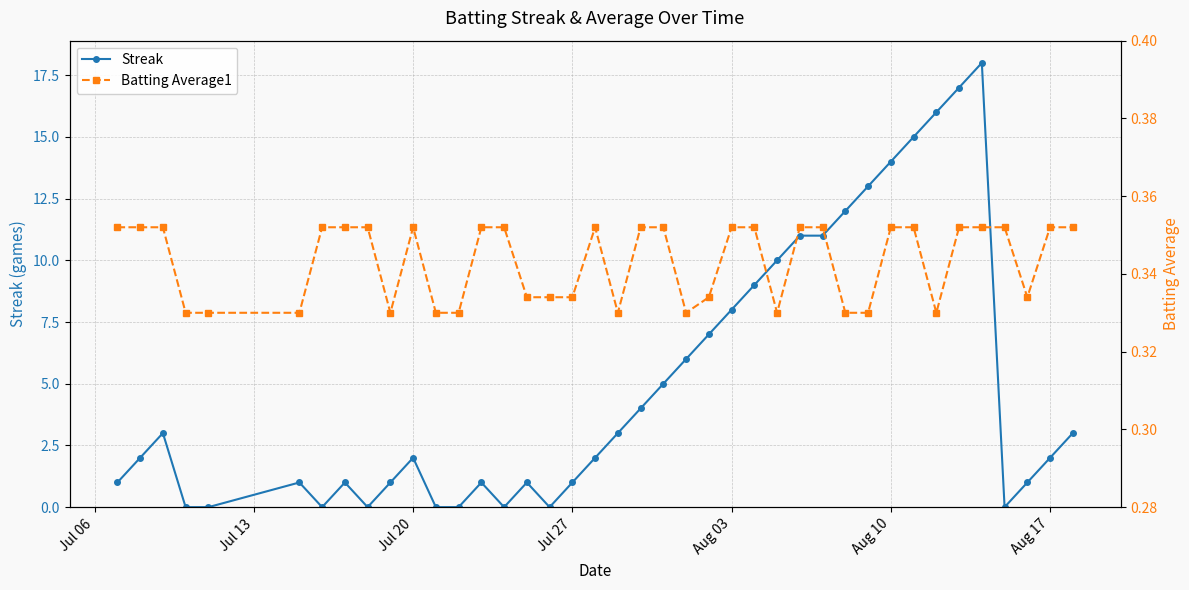

How many times do Batting Average1 and Streak cross each other?

14